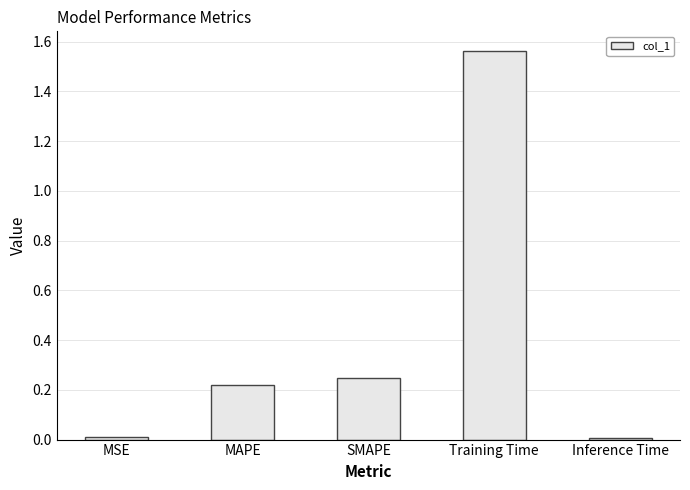

Which label corresponds to the largest value in the chart?

Training Time